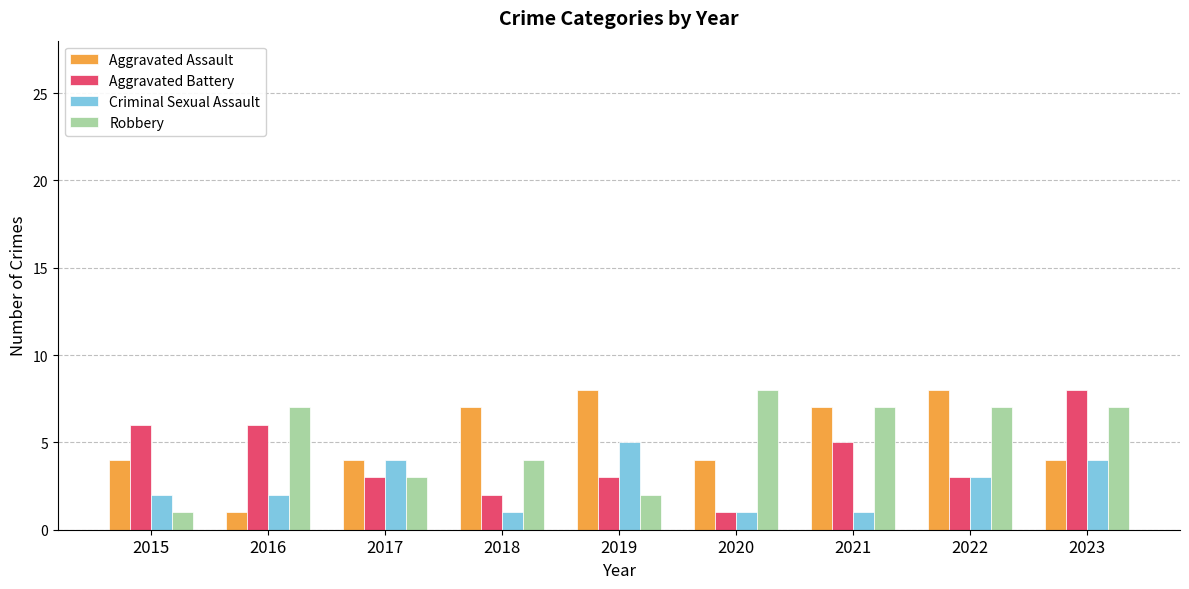

What is the total value across all series at 2017?

14